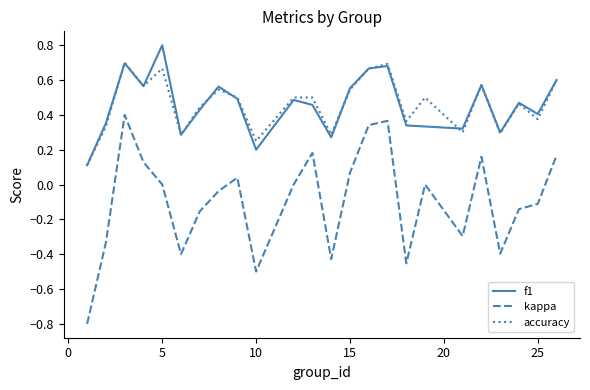

True or false: kappa and accuracy intersect in this chart.

False